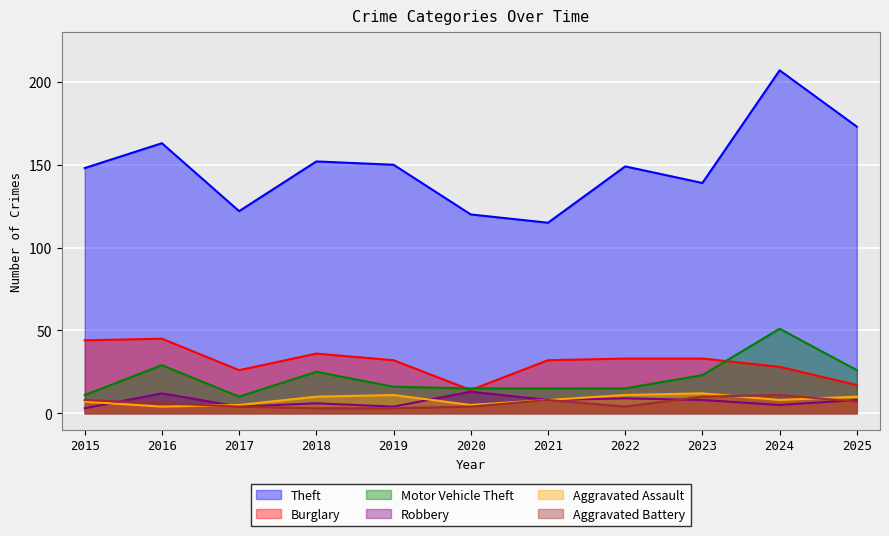

What is the total value across all series at 2020?

171